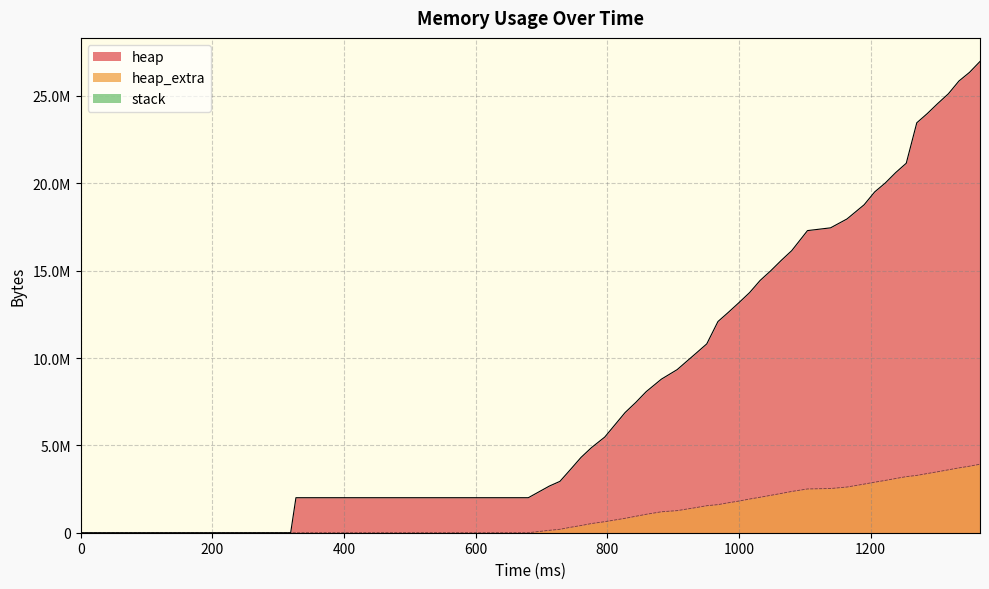

Rank the series by their maximum value, from lowest to highest.

heap_extra, heap